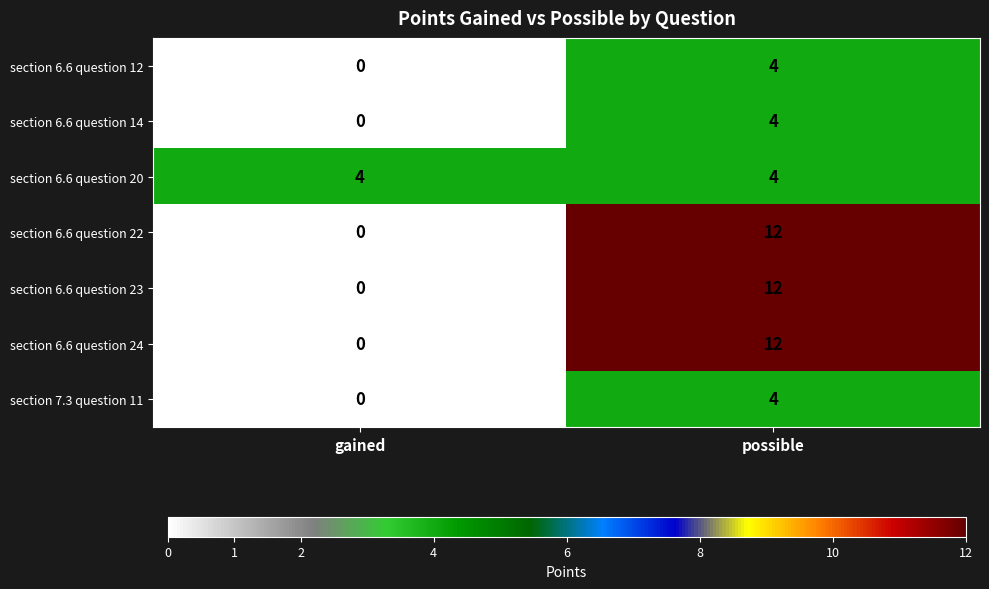

Reading left to right, what are all the values shown in this chart?

section 6.6 question 12: gained=0	possible=4
section 6.6 question 14: gained=0	possible=4
section 6.6 question 20: gained=4	possible=4
section 6.6 question 22: gained=0	possible=12
section 6.6 question 23: gained=0	possible=12
section 6.6 question 24: gained=0	possible=12
section 7.3 question 11: gained=0	possible=4